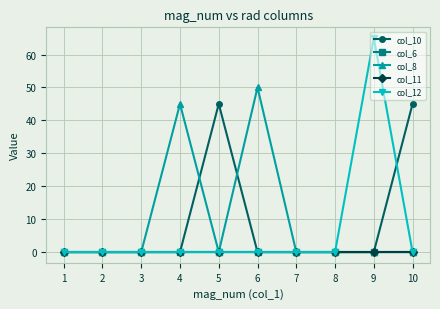

True or false: col_8 and col_12 cross at least once.

False